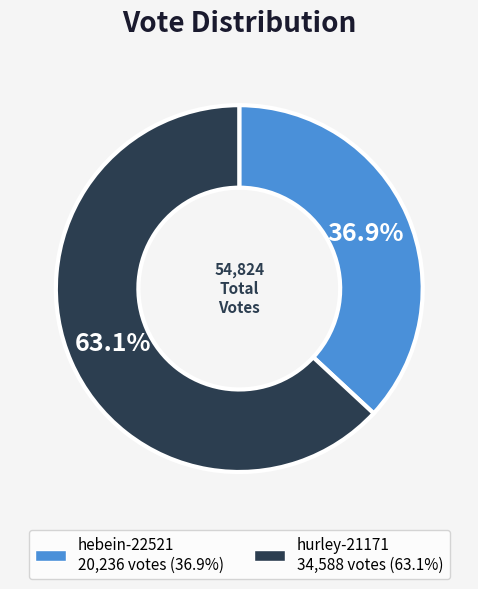

What is the ratio of the value at hurley-21171 to the value at hebein-22521?

1.7